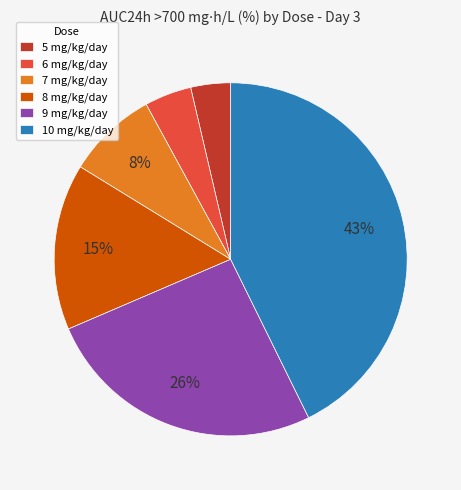

To the nearest percent, what percentage of the pie is 8?

15%